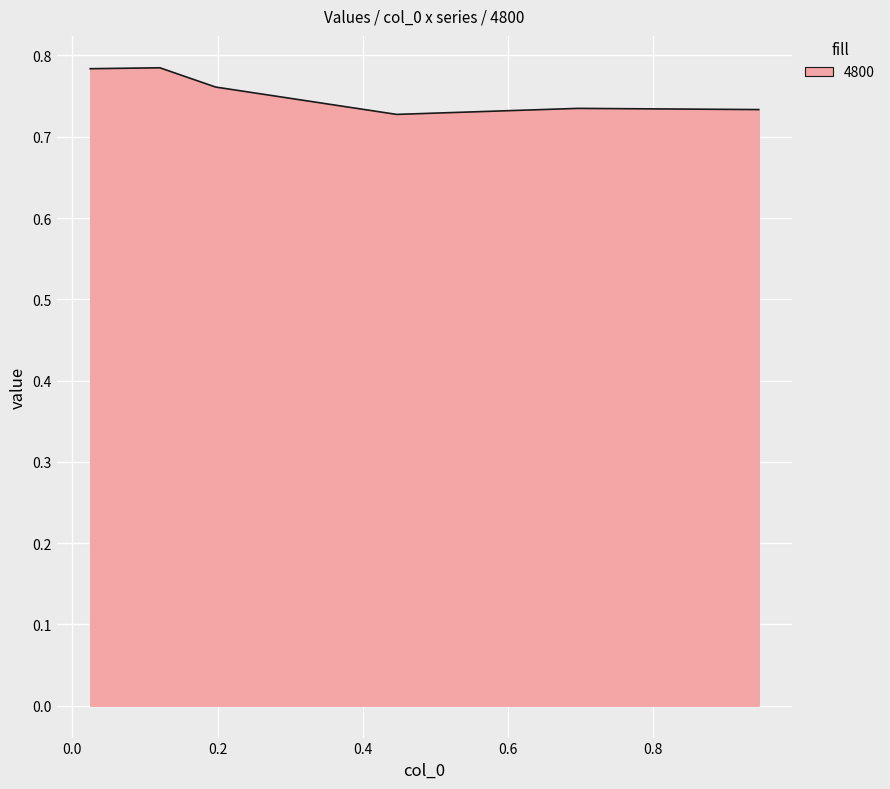

What is the sum of all values?

4.5